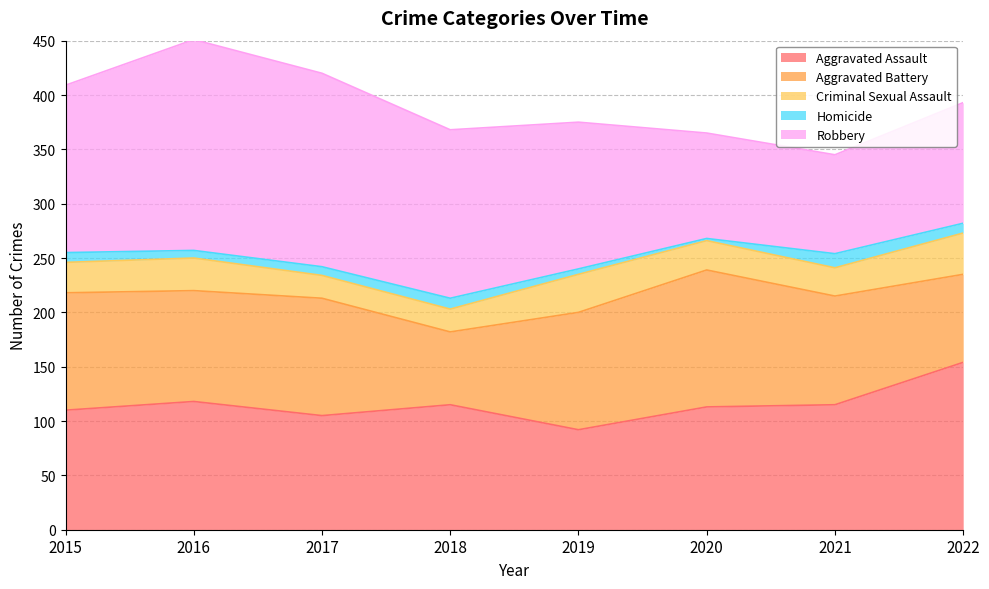

Is it true that Homicide equals 7 at 2016?

True